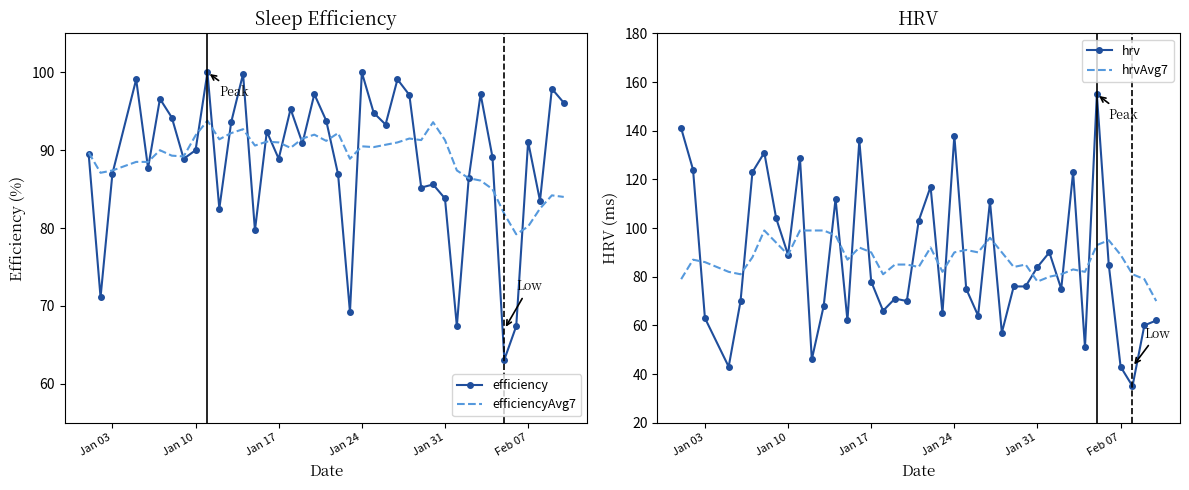

What is the minimum value for hrvAvg7?

70